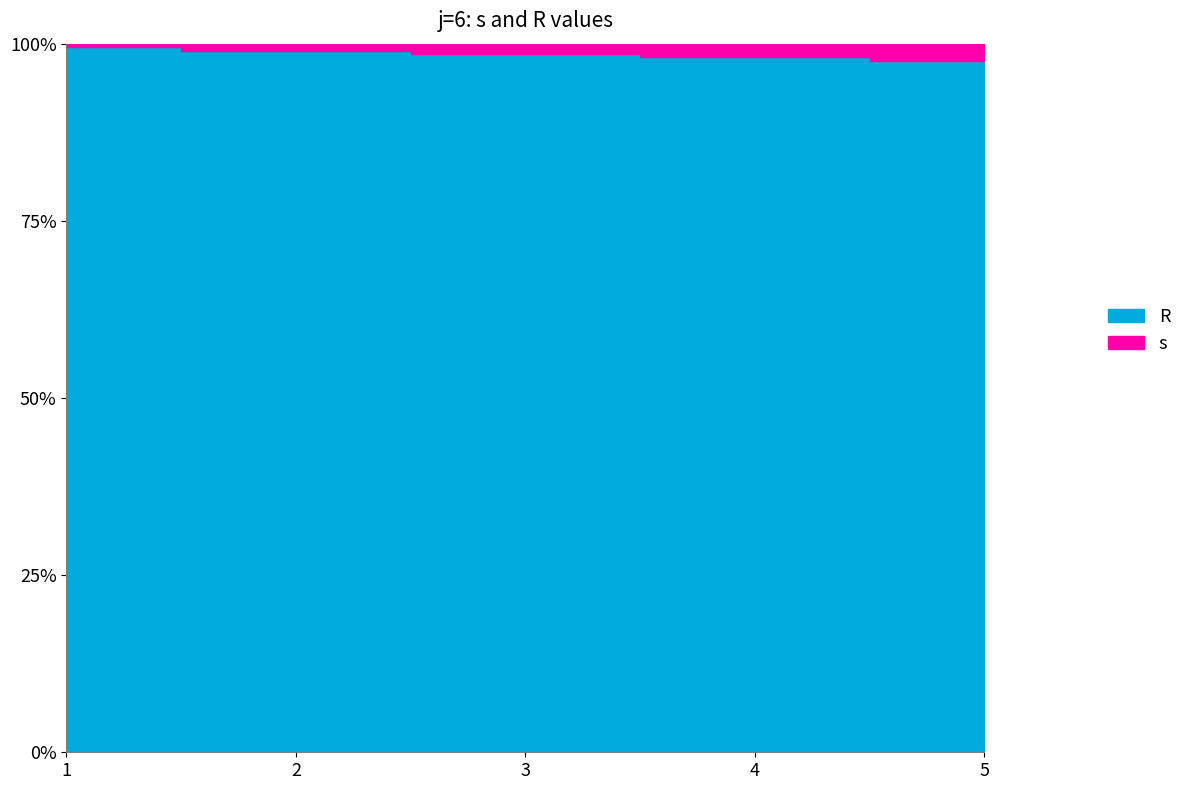

What is the value of the s point at the 1st from the left?

1